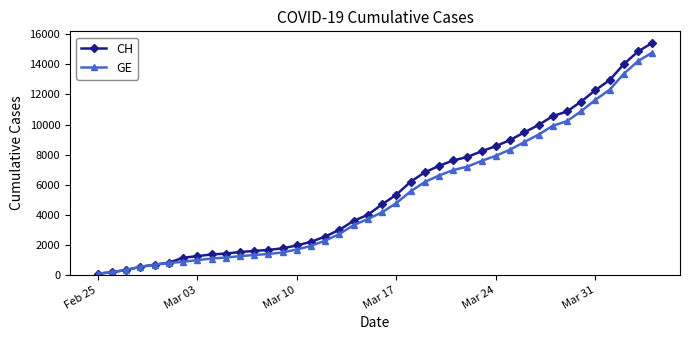

What is the average value of the GE series?

5213